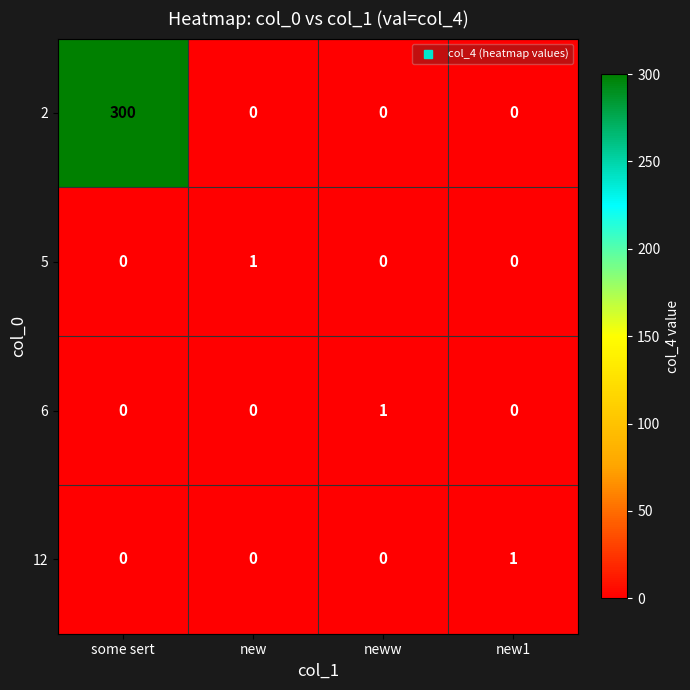

How many 6 values are between 0 and 1?

4